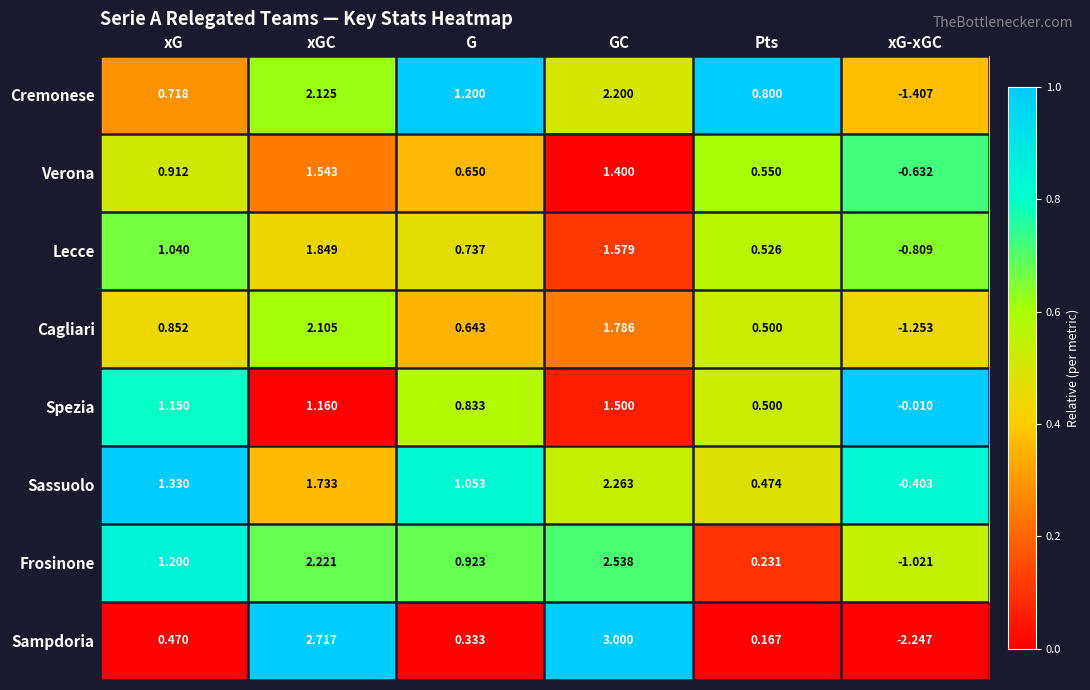

Where does the Sampdoria series first go above 0?

xG